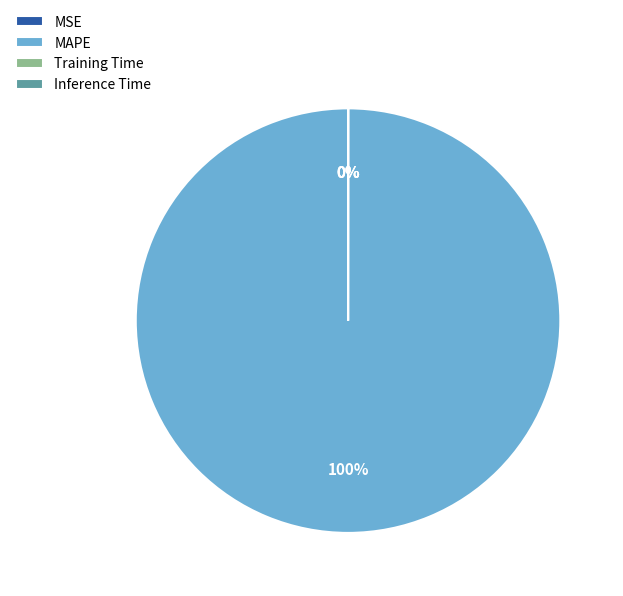

Does Inference Time account for over 50% of the chart?

No